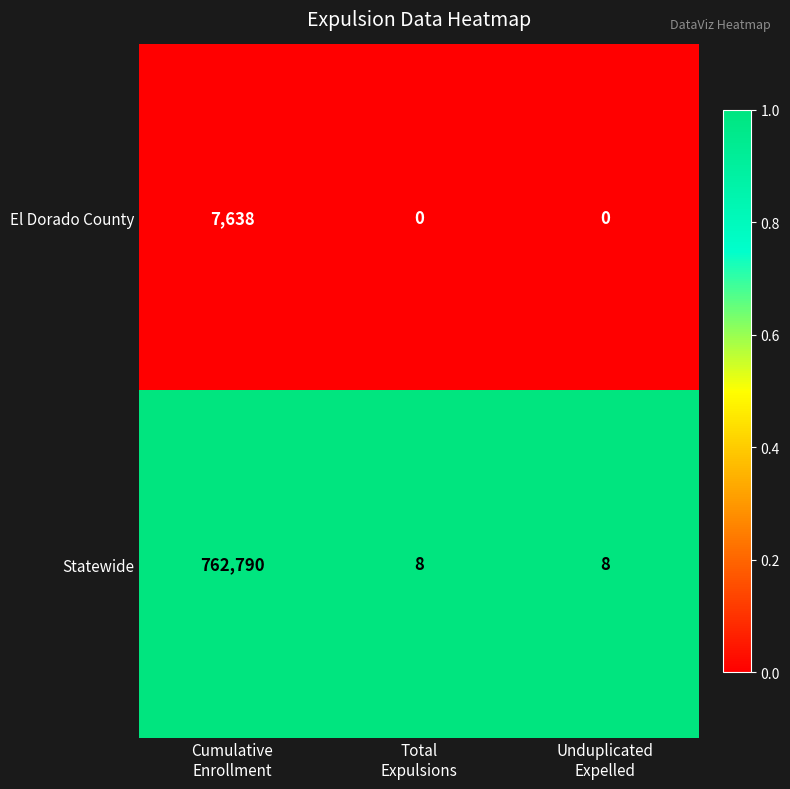

What is the total value across all series at Total
Expulsions?

8